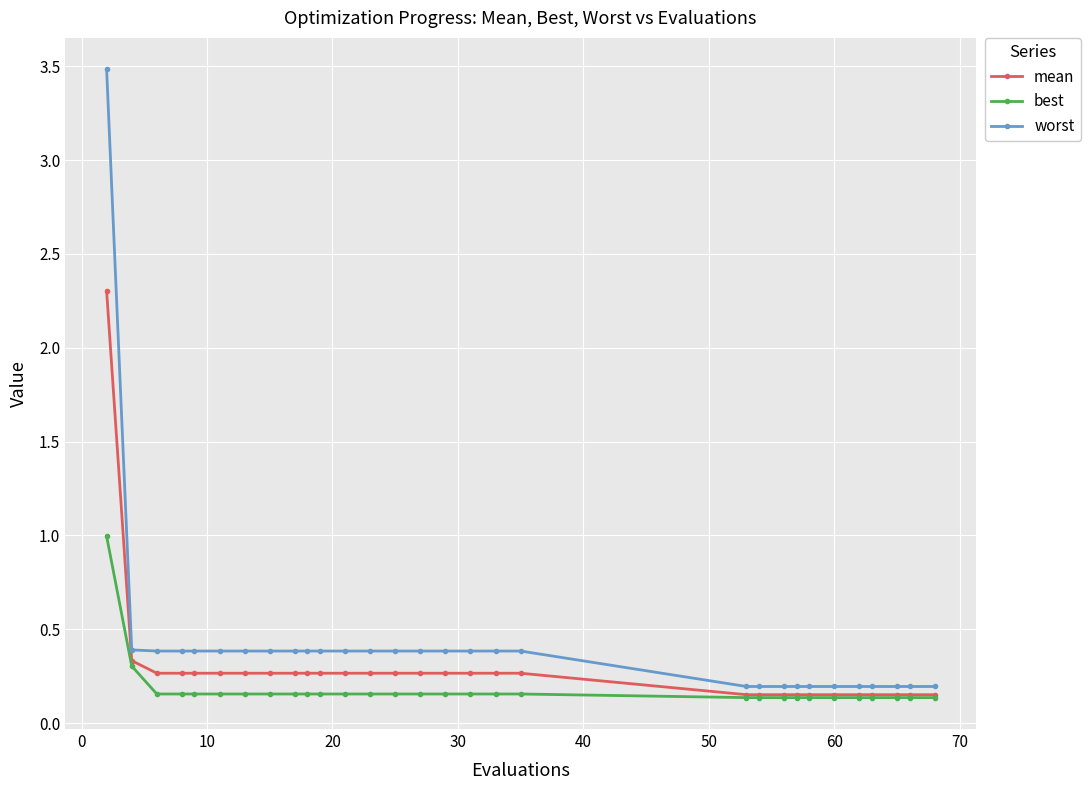

Rank the series by their maximum value, from lowest to highest.

best, mean, worst